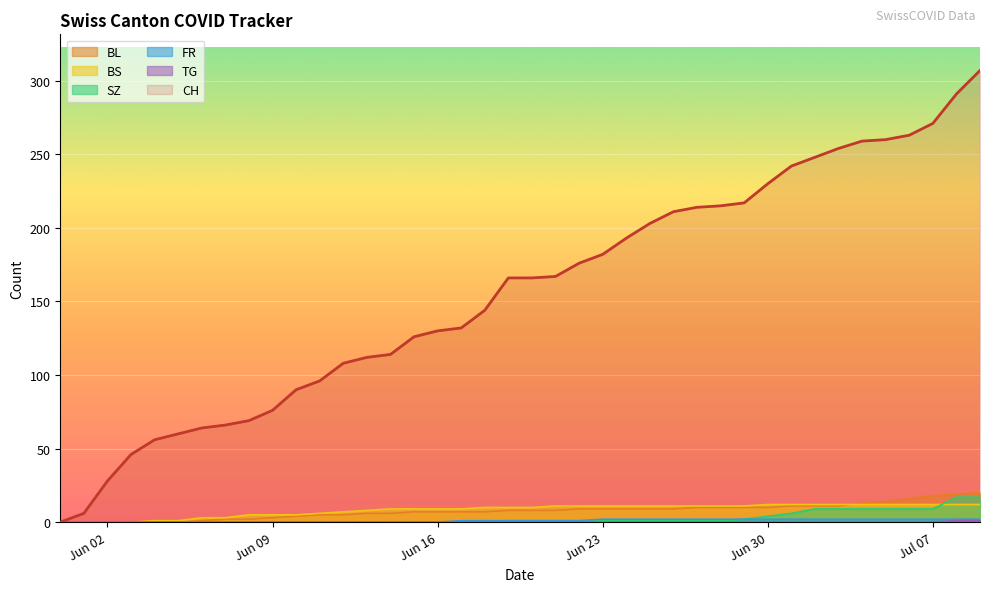

True or false: FR and CH intersect in this chart.

False